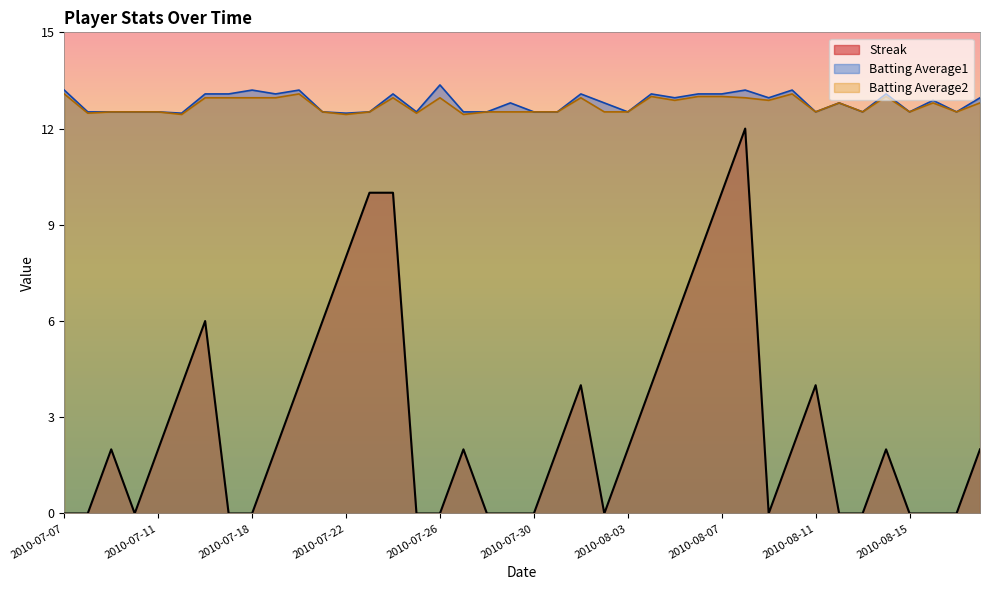

True or false: Batting Average1 and Streak intersect in this chart.

False